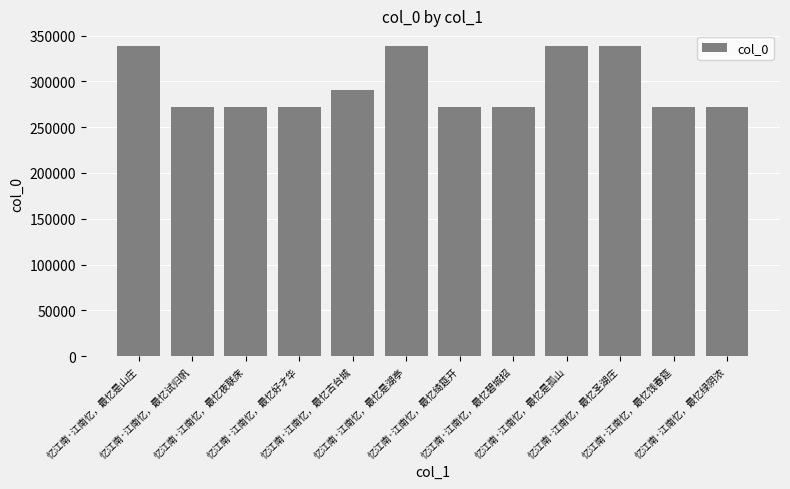

What is the minimum value shown in the chart?

272535